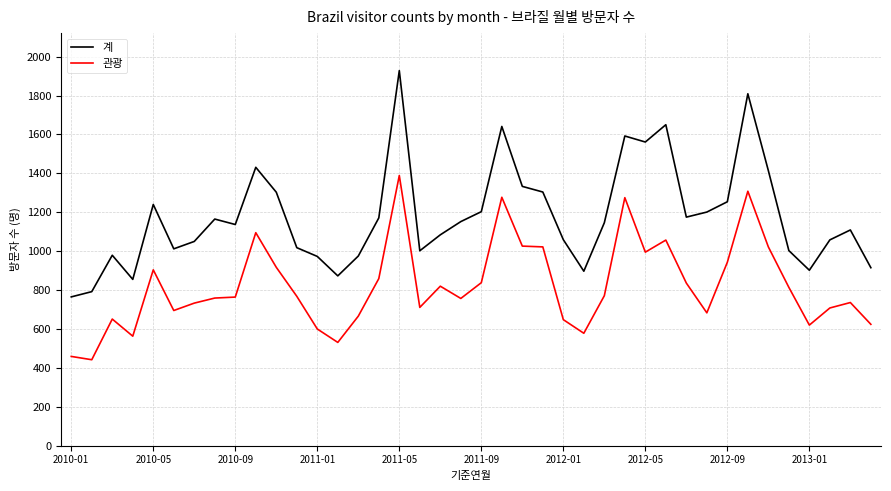

Which series has the largest total across all categories?

계